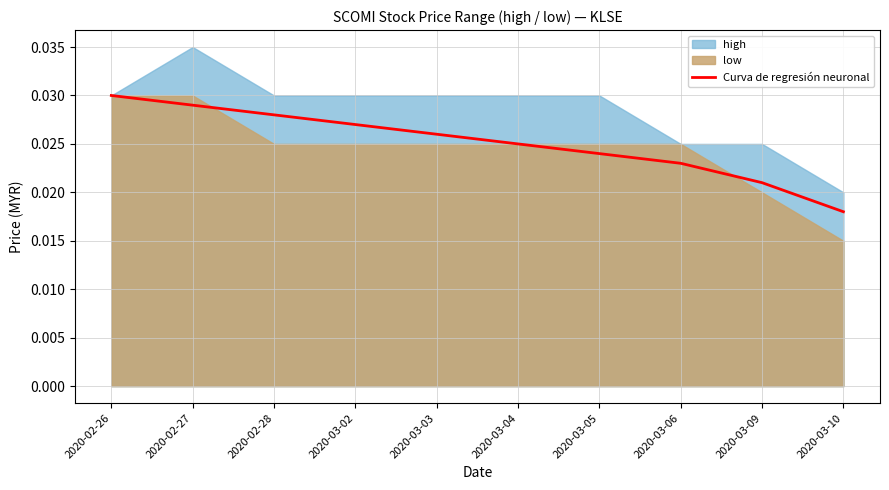

At which label is Curva de regresión neuronal closest to 0?

2020-03-10